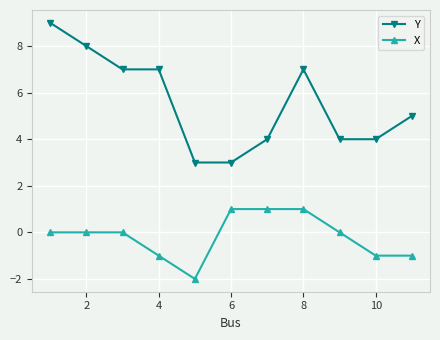

Which series has the largest total across all categories?

Y